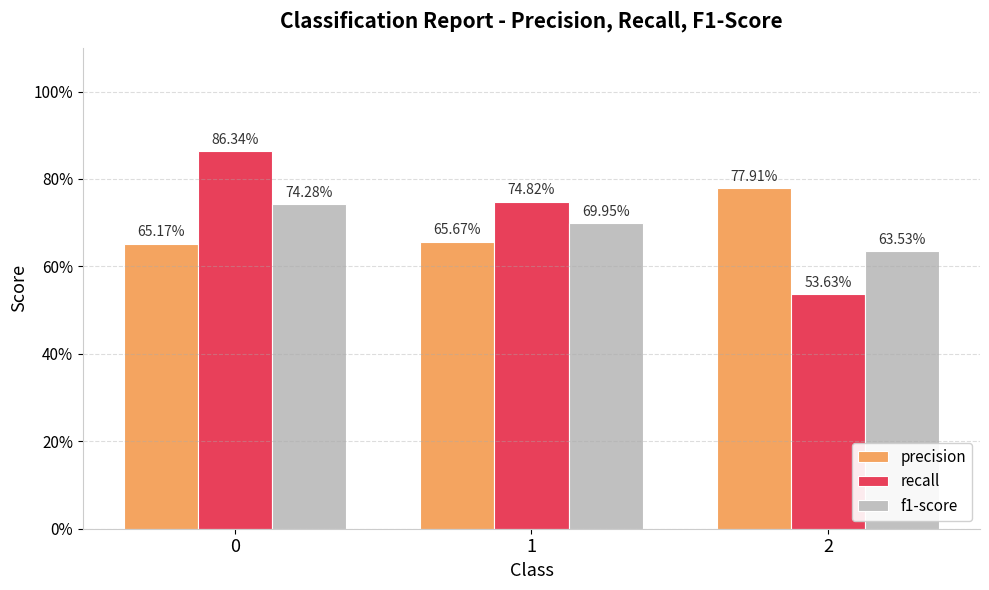

At how many categories does at least one series exceed 0?

3